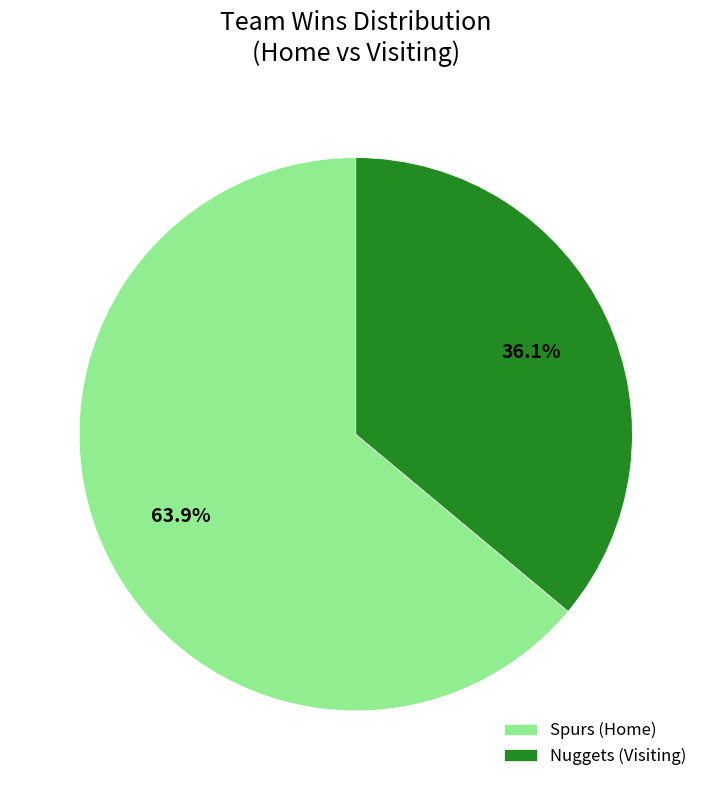

Does any single category account for the majority?

Yes